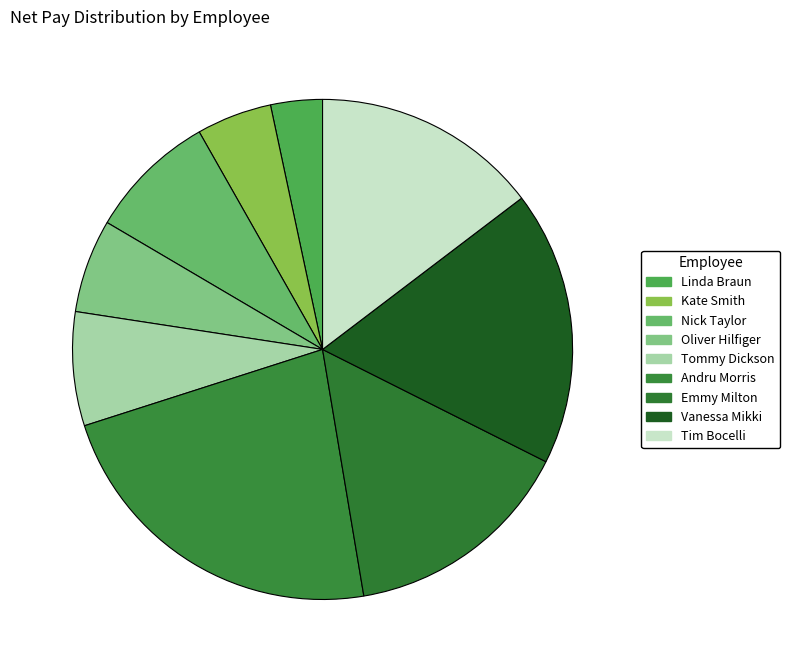

What is the change in value from Kate Smith to Emmy Milton?

+617.8